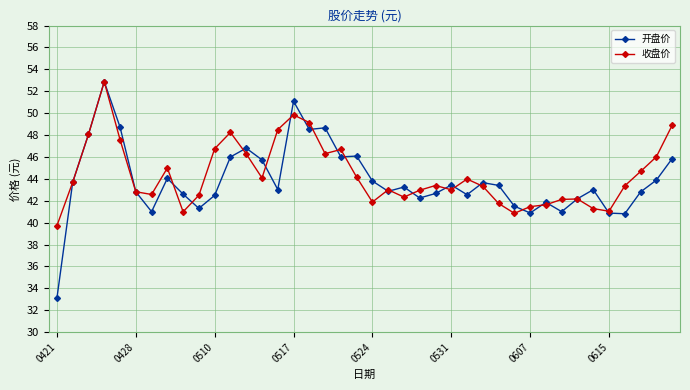

What is the maximum value for 收盘价?

52.9